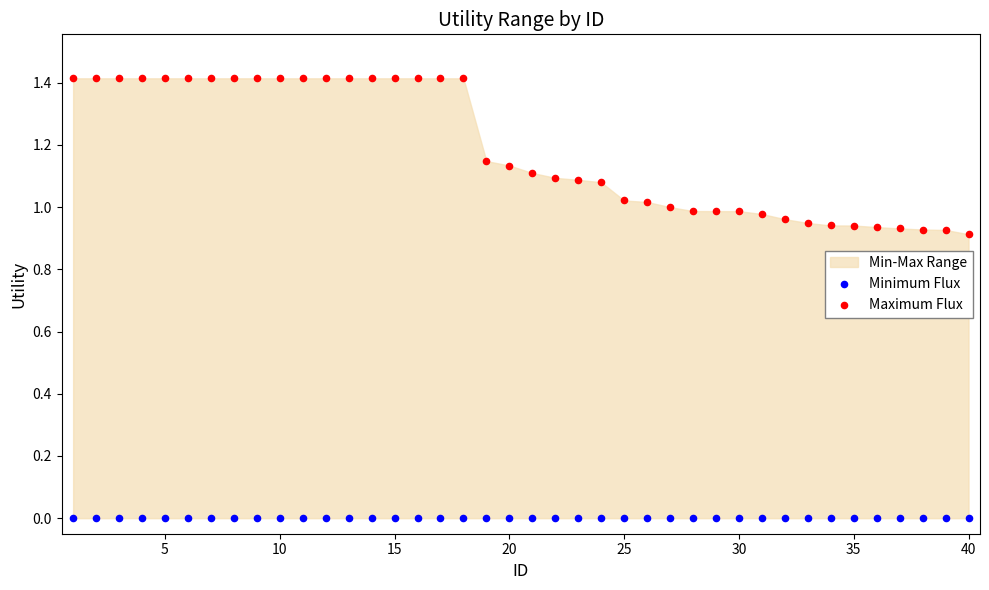

Which series reaches the maximum Y coordinate?

Maximum Flux